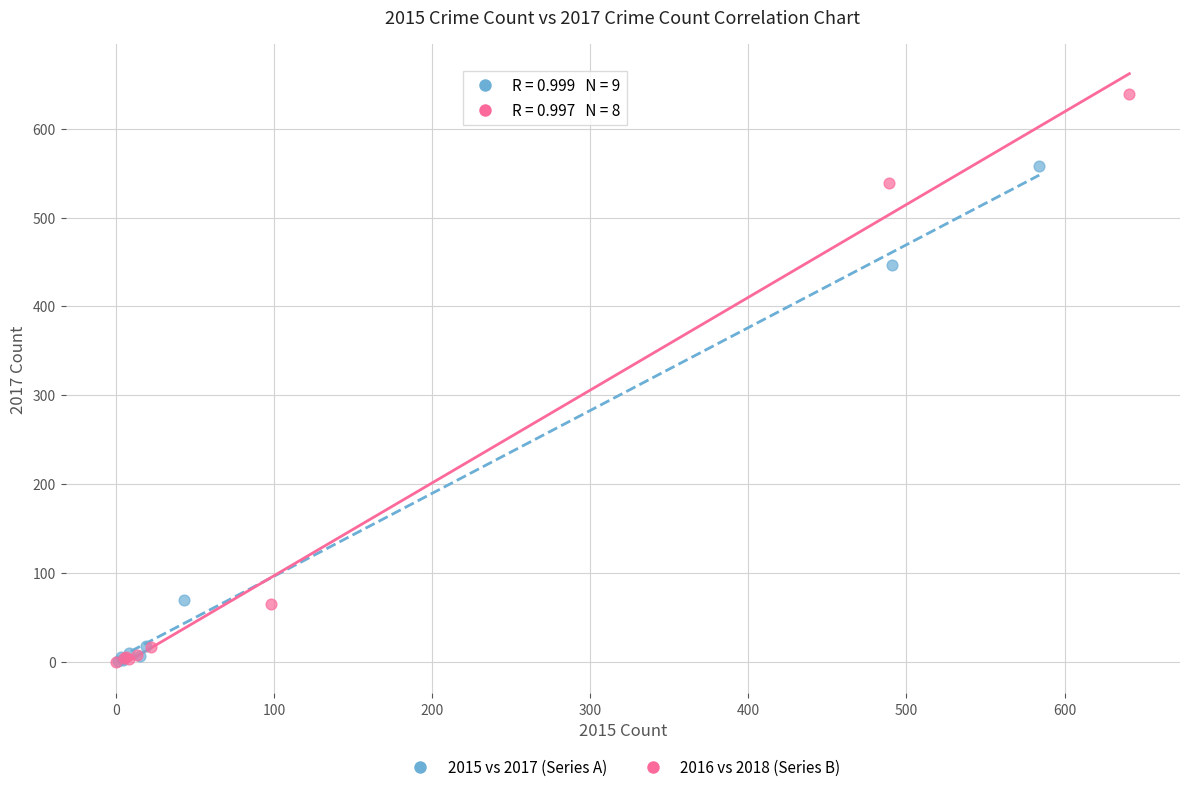

Which series reaches the maximum Y coordinate?

2016 vs 2018 (Series B)